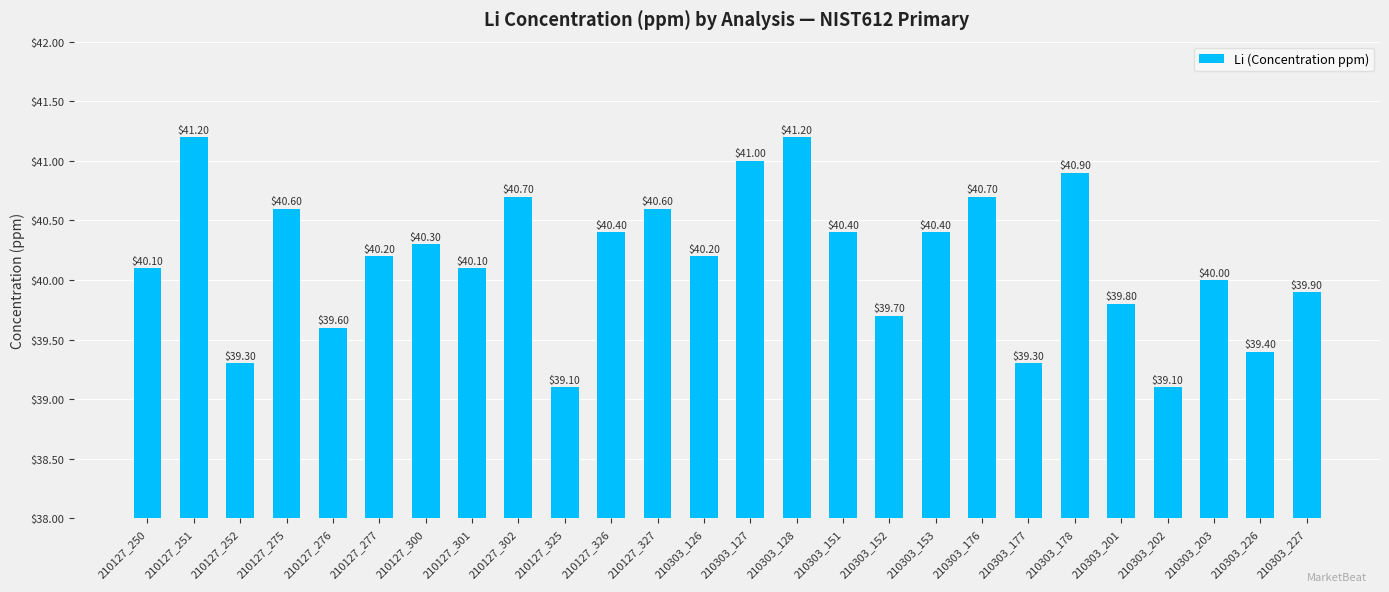

Between 210127_251 and 210303_201, which is larger?

210127_251